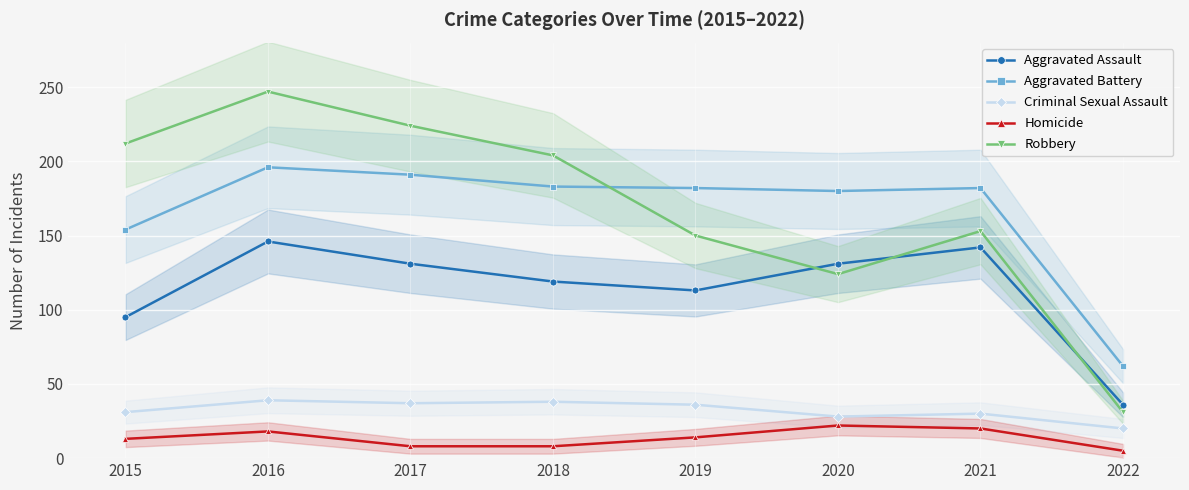

Rank the series at 2015 from lowest to highest value.

Homicide, Criminal Sexual Assault, Aggravated Assault, Aggravated Battery, Robbery